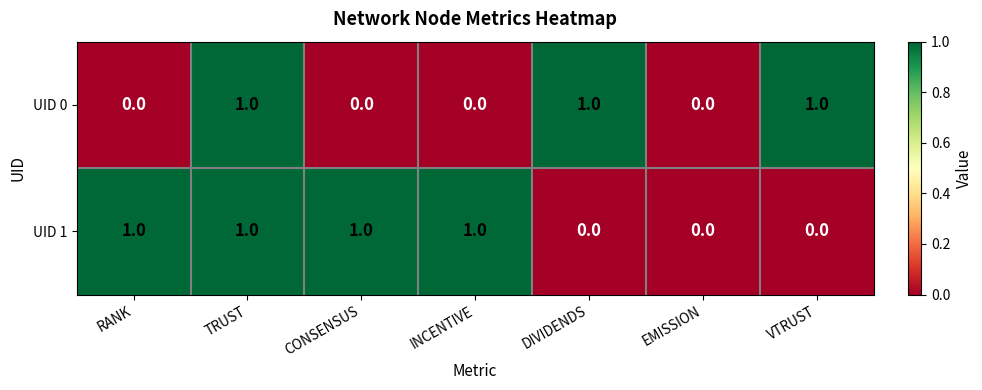

Count the number of data series in this chart.

2